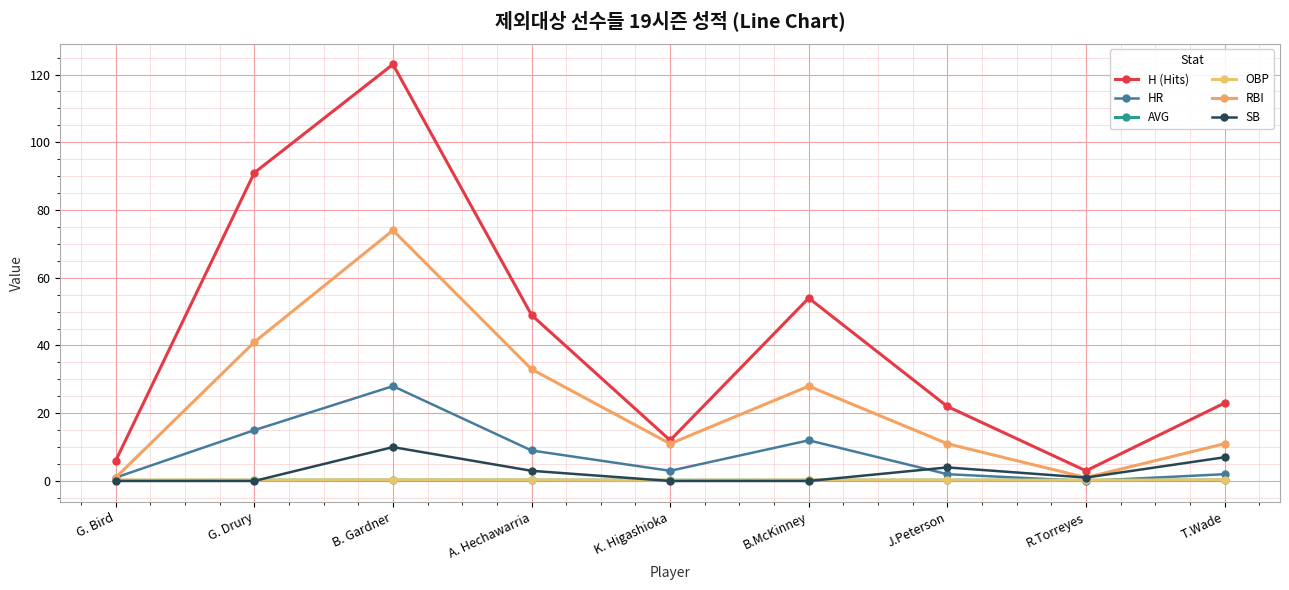

What is the difference between the OBP values at K. Higashioka and T.Wade?

0.1